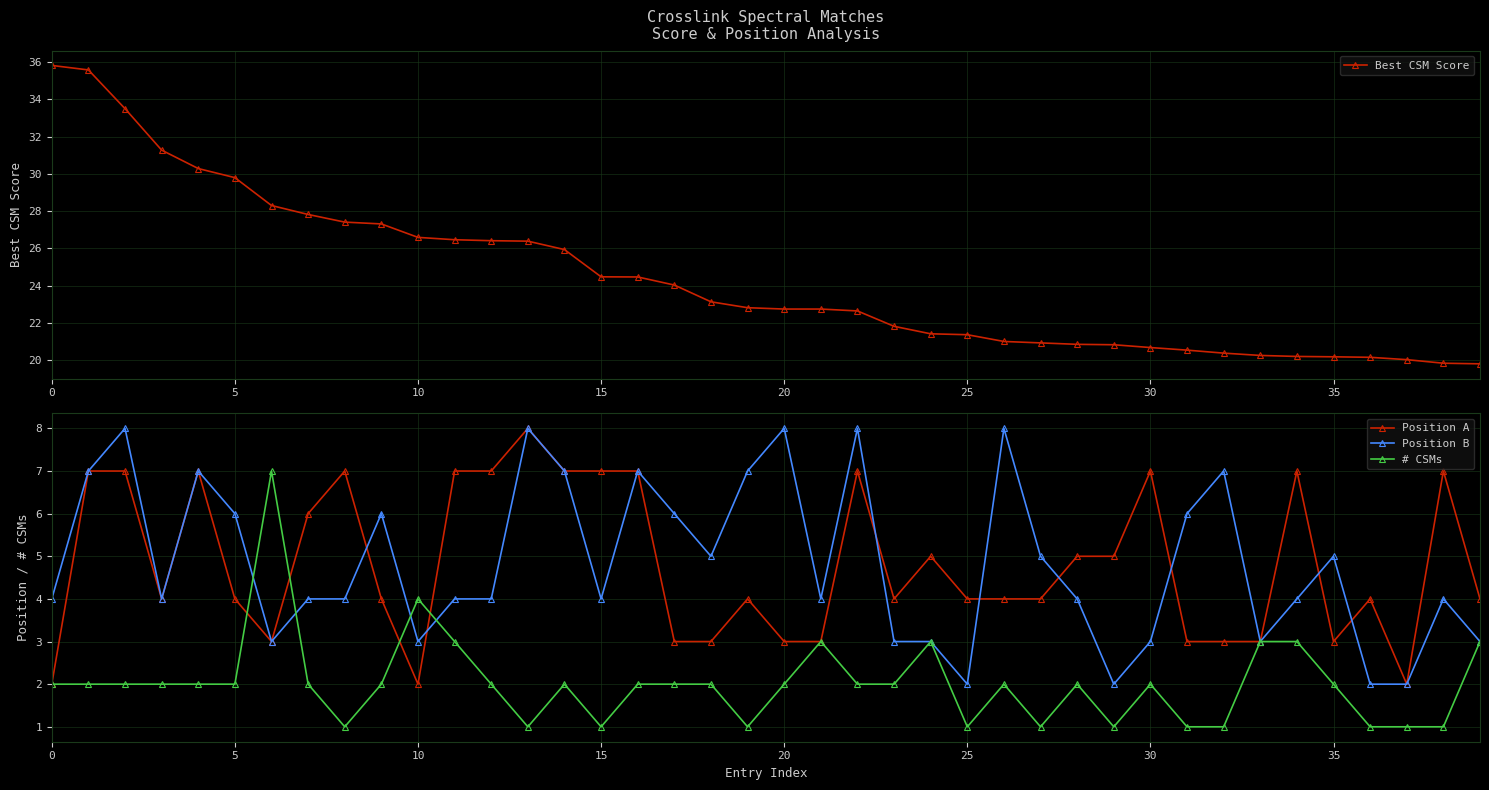

True or false: Position B has more than 1 interior local peaks.

True